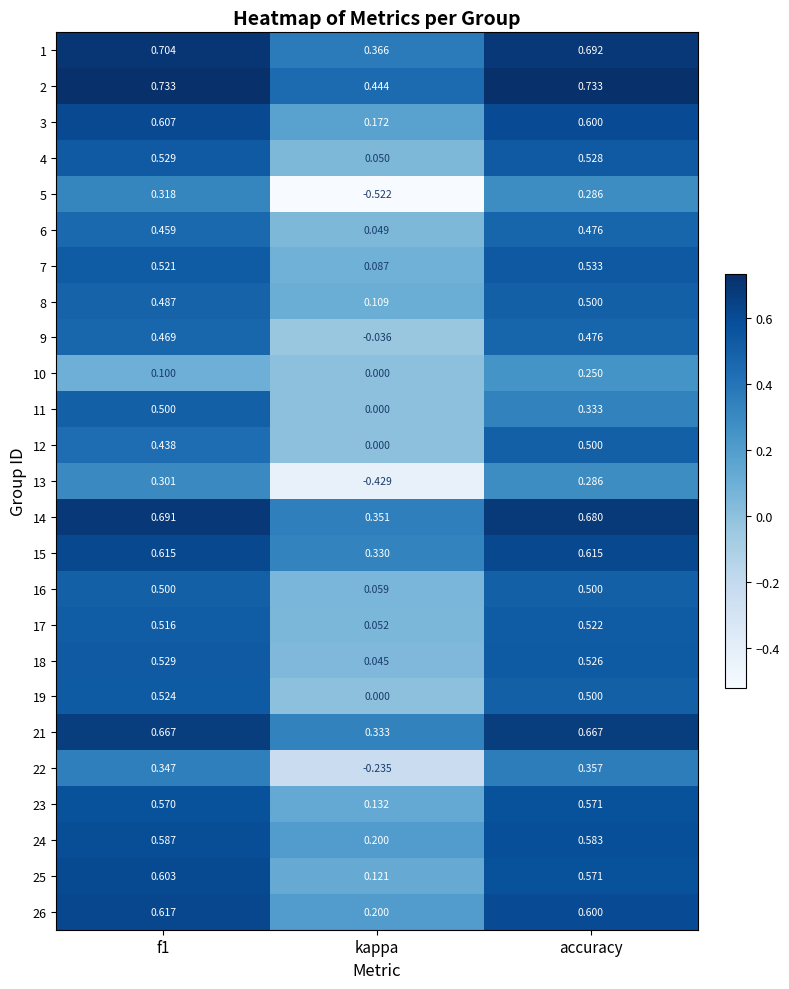

Which category has the lowest value in the 1 series?

kappa